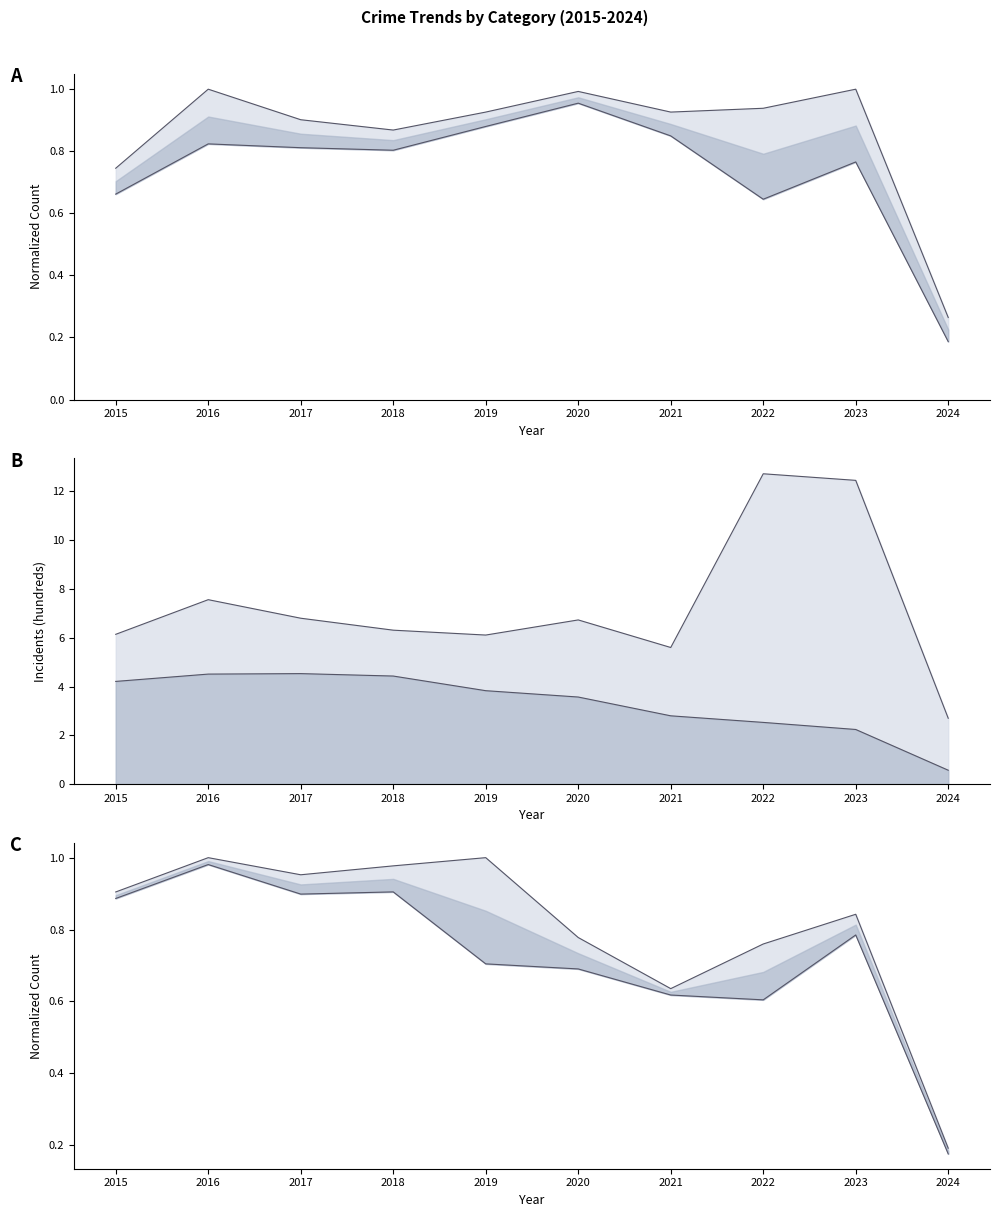

Where is Aggravated Assault nearest to the value 0?

2024